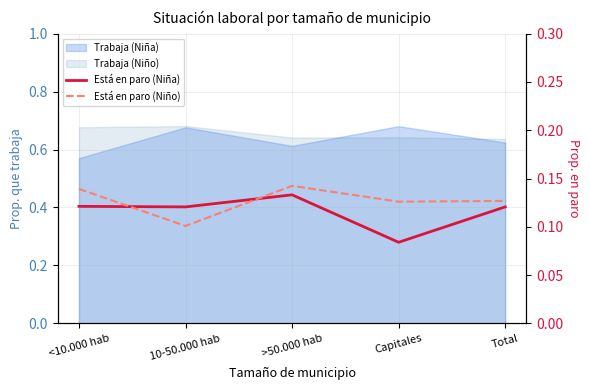

Does the chart have visible grid lines?

Yes